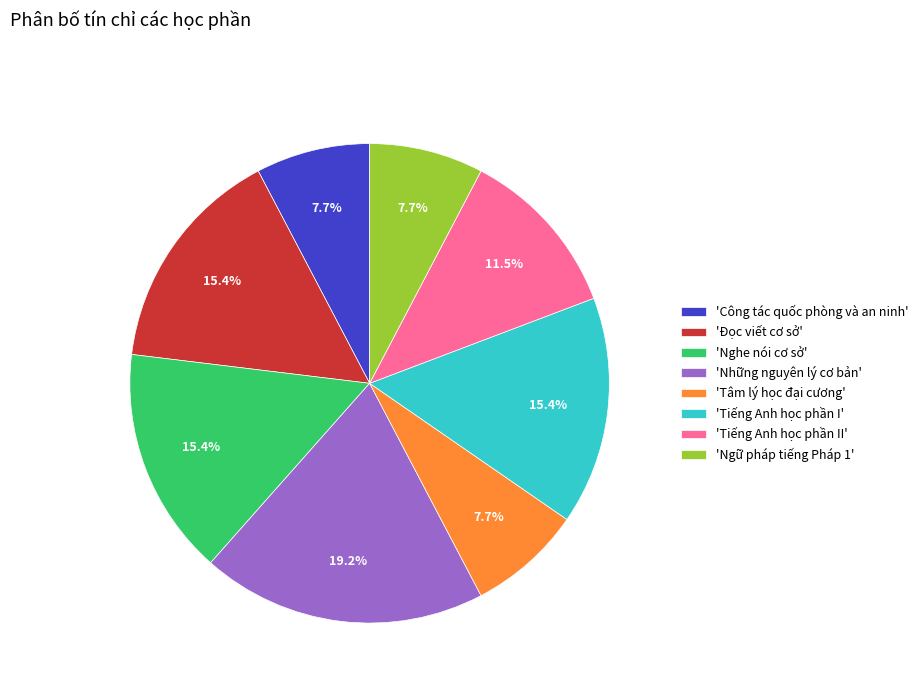

Does 'Ngữ pháp tiếng Pháp 1' represent more than half of the total?

No